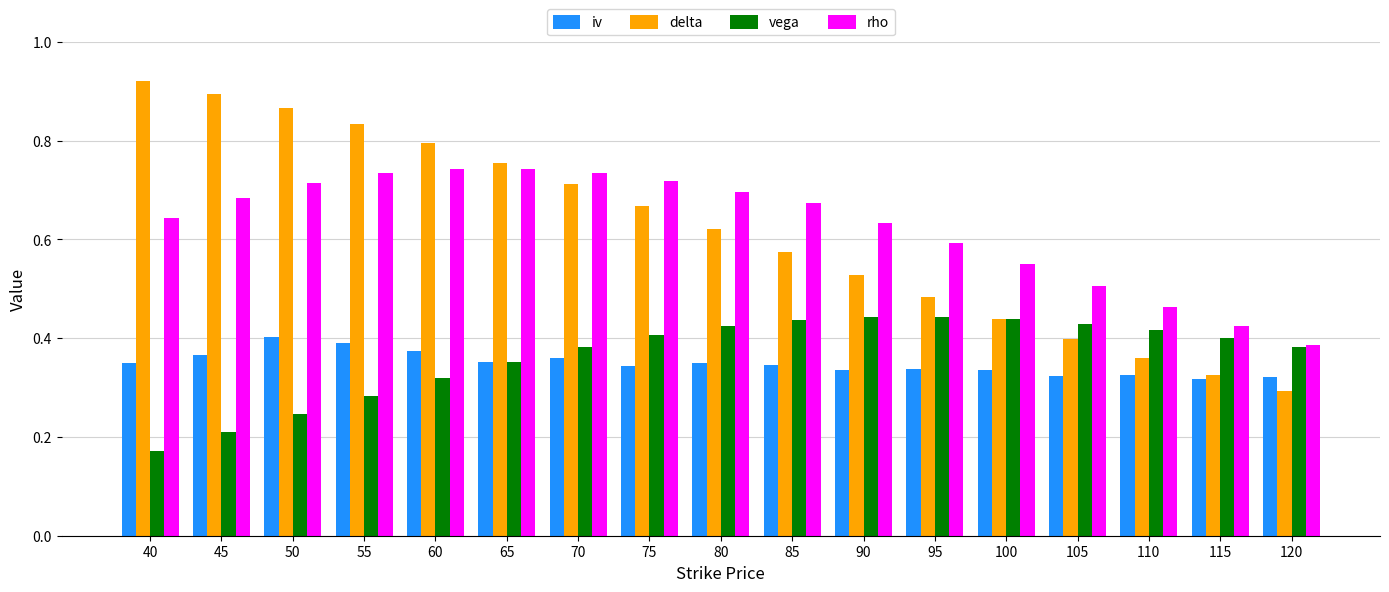

What is the total value across all series at 90?

1.9